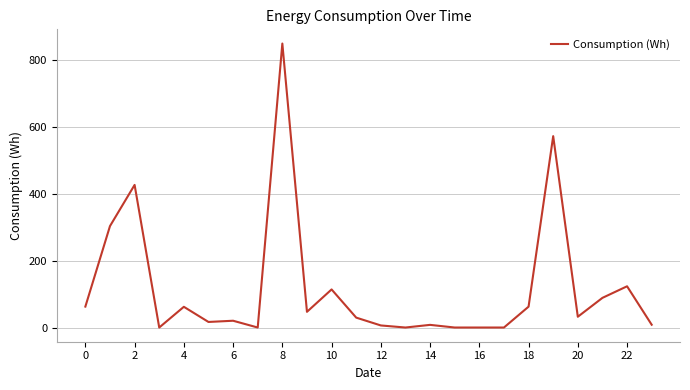

What is the maximum value shown in the chart?

848.0